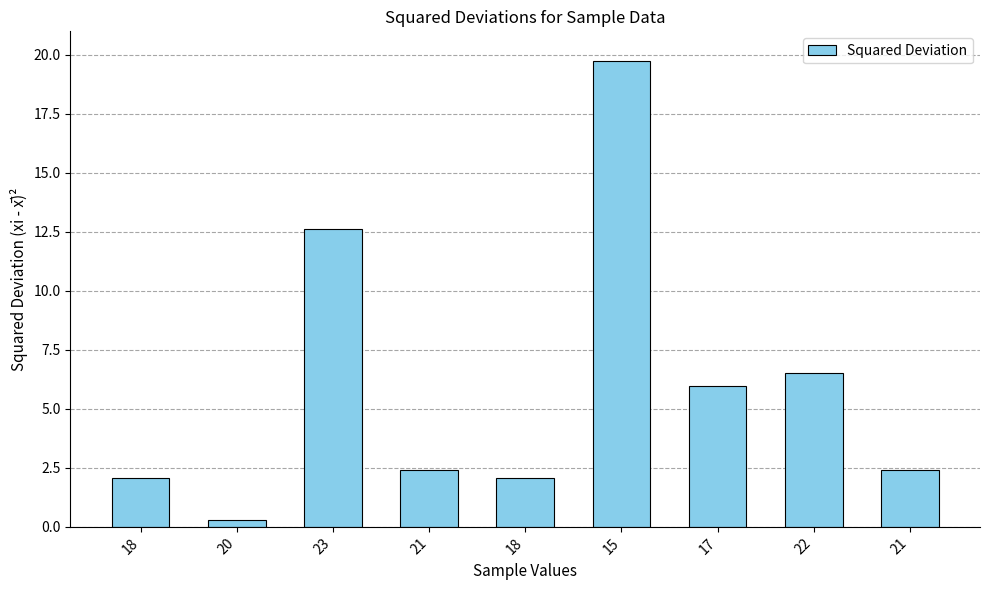

How many series are shown in this chart?

1